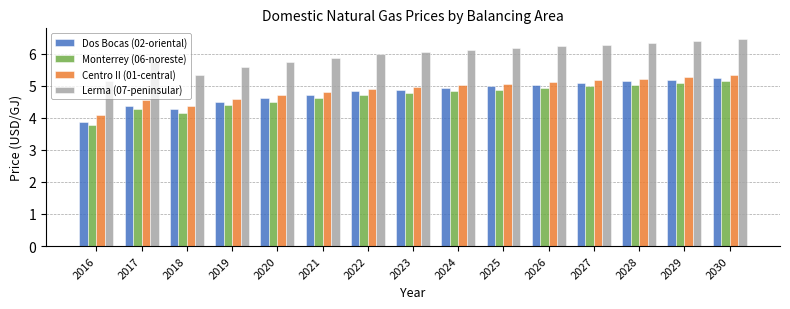

What are all the series names shown in the legend?

Dos Bocas (02-oriental), Monterrey (06-noreste), Centro II (01-central), Lerma (07-peninsular)